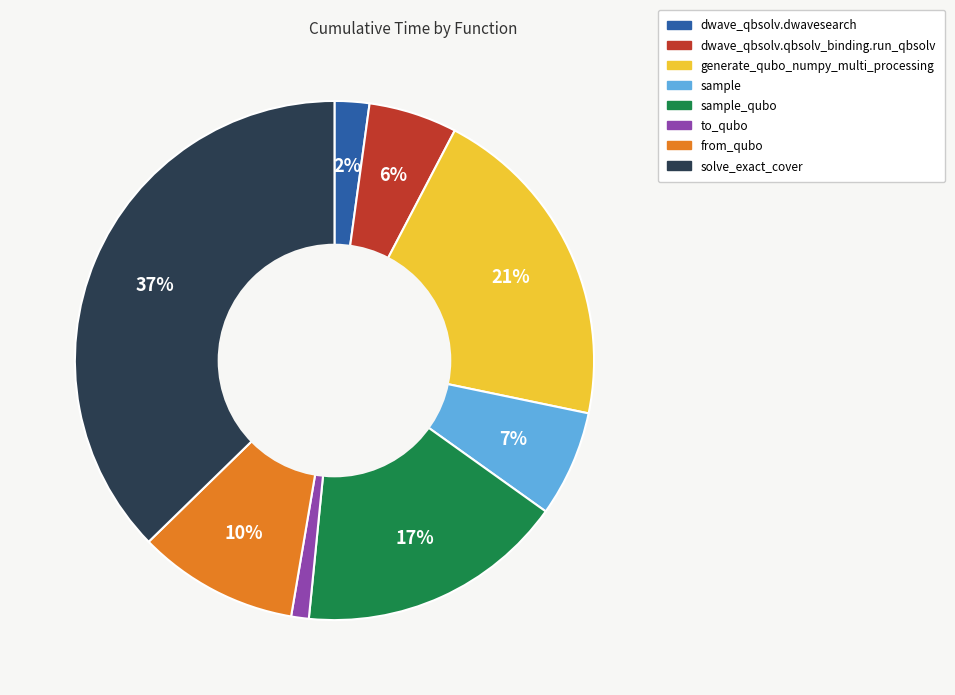

To the nearest percent, what is the average slice percentage?

12%